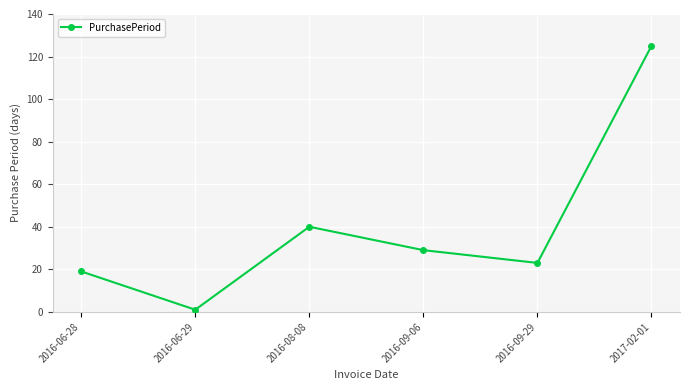

What is the difference between the values at 2016-08-08 and 2016-09-06?

11